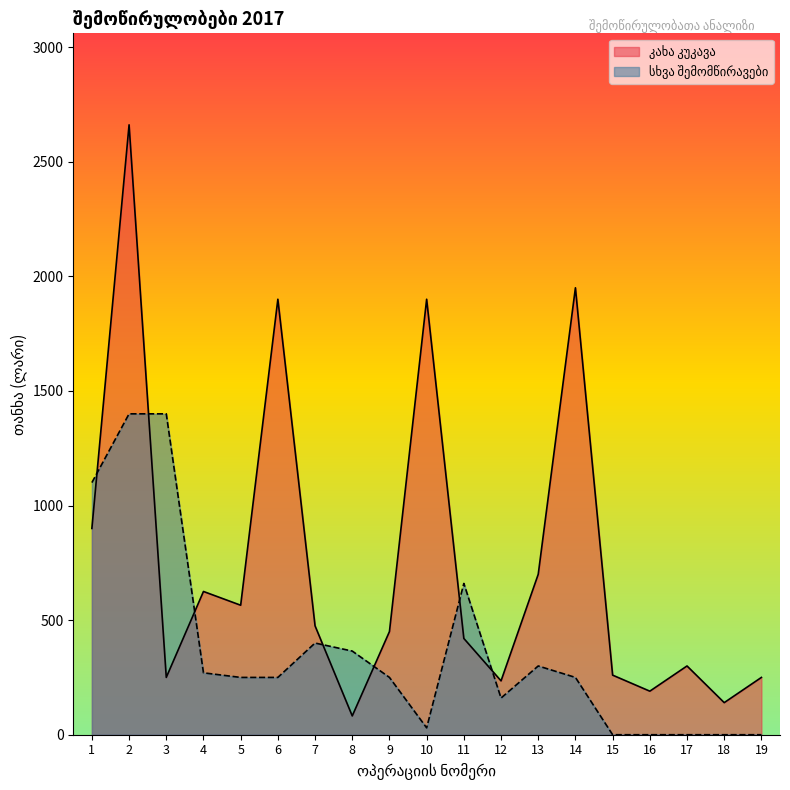

At which category does the data reach its first local peak?

2